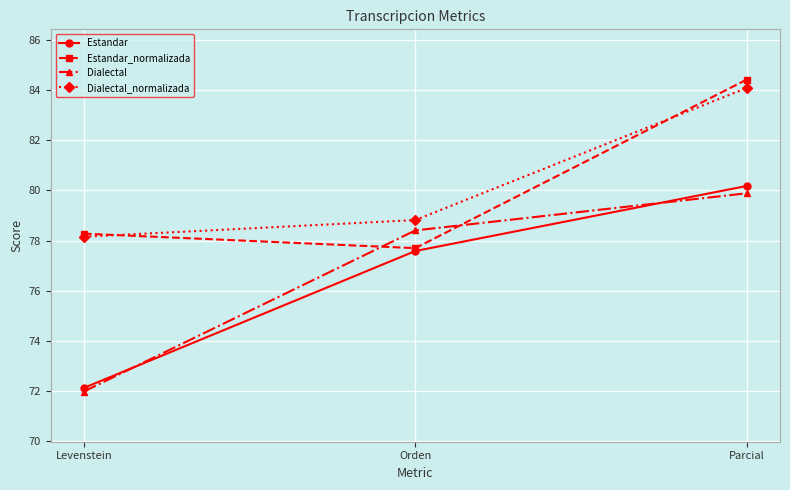

The Estandar series shows 16.6 at Levenstein. True or false?

False